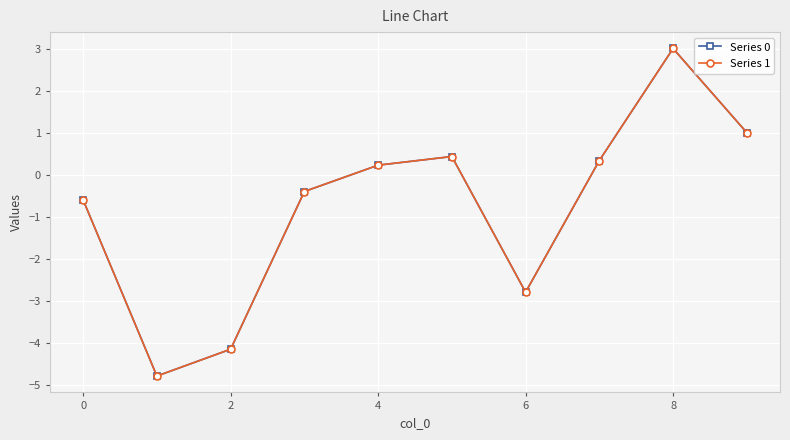

Reading right to left, extract all data points from this chart.

Series 0: 1.0	3.0	0.3	-2.8	0.4	0.2	-0.4	-4.1	-4.8	-0.6
Series 1: 1.0	3.0	0.3	-2.8	0.4	0.2	-0.4	-4.1	-4.8	-0.6